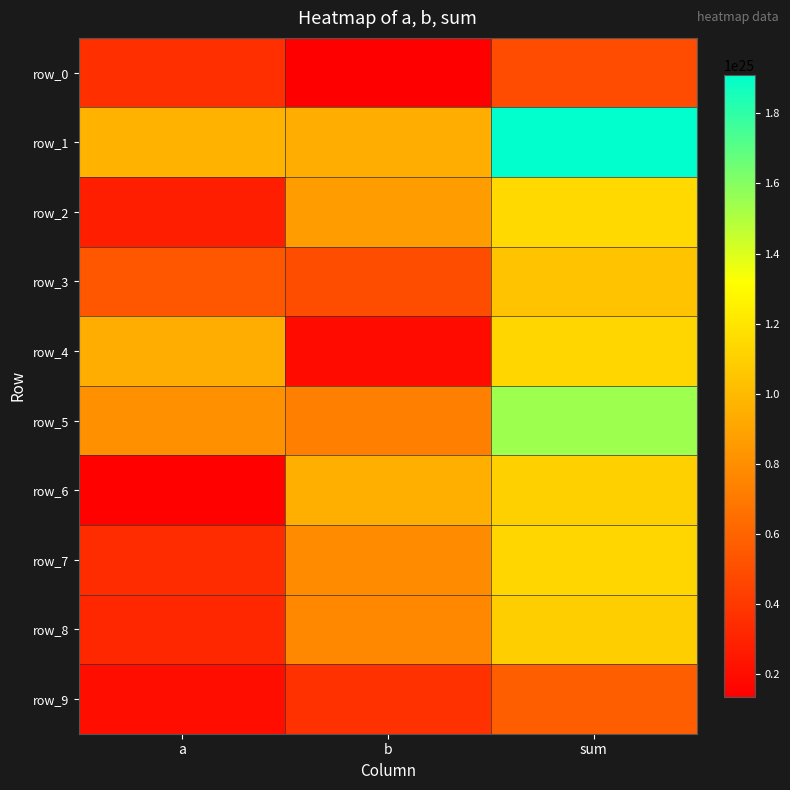

What is the difference between the highest and lowest values at a?

8210287952011751793360896